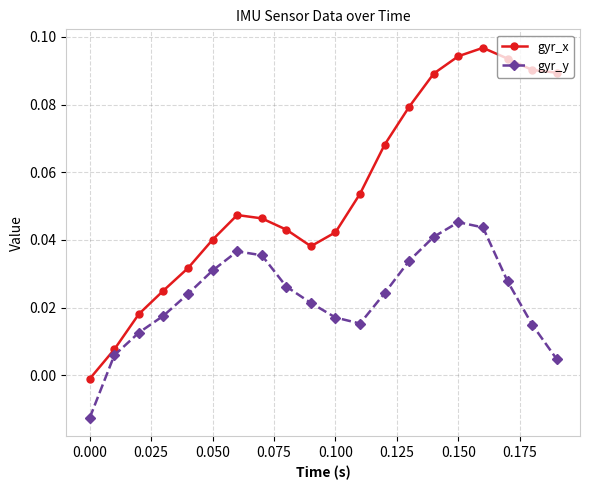

List the series in order of their peak value, lowest first.

gyr_y, gyr_x